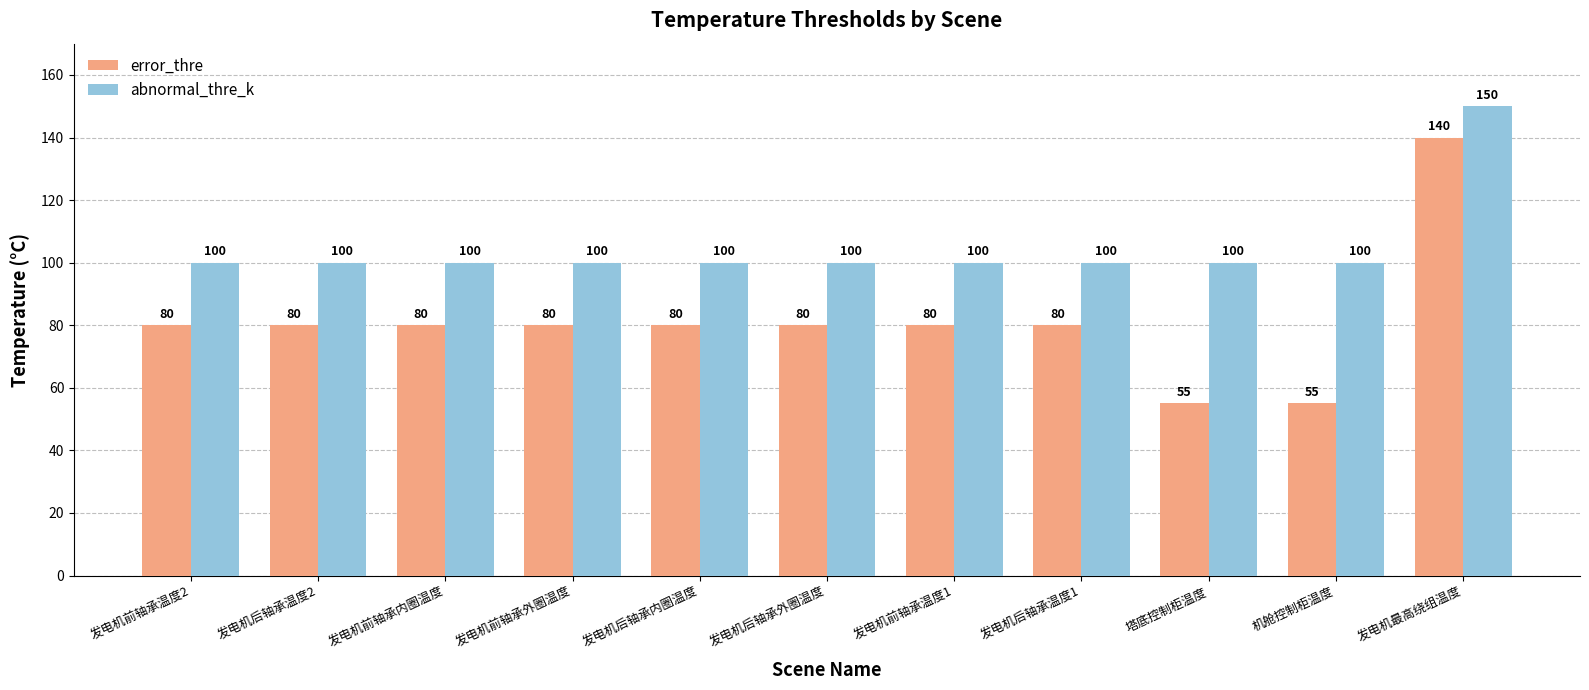

List the series in order of their peak value, lowest first.

error_thre, abnormal_thre_k